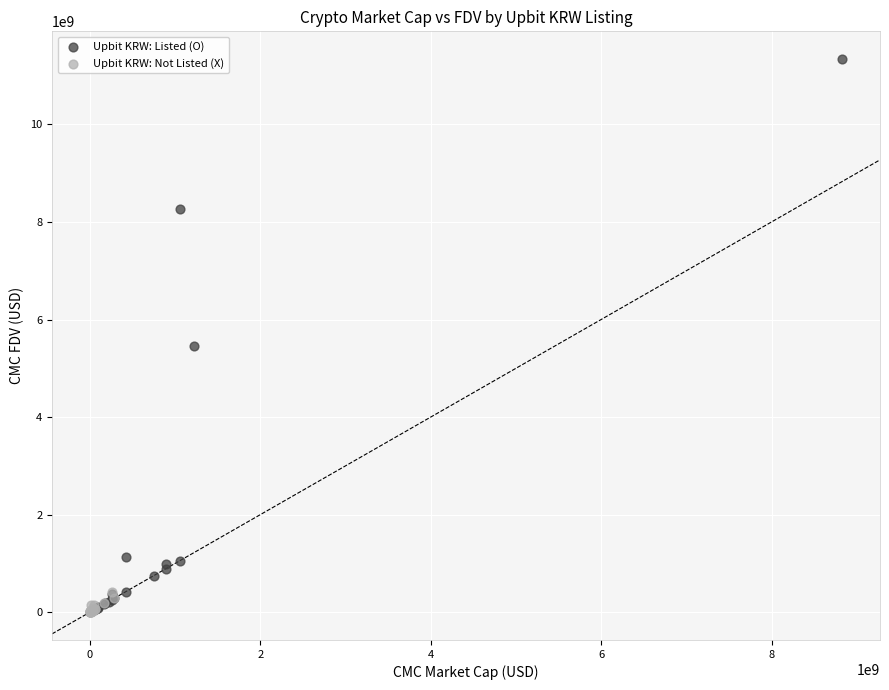

Which series reaches the maximum Y coordinate?

Upbit KRW: Listed (O)